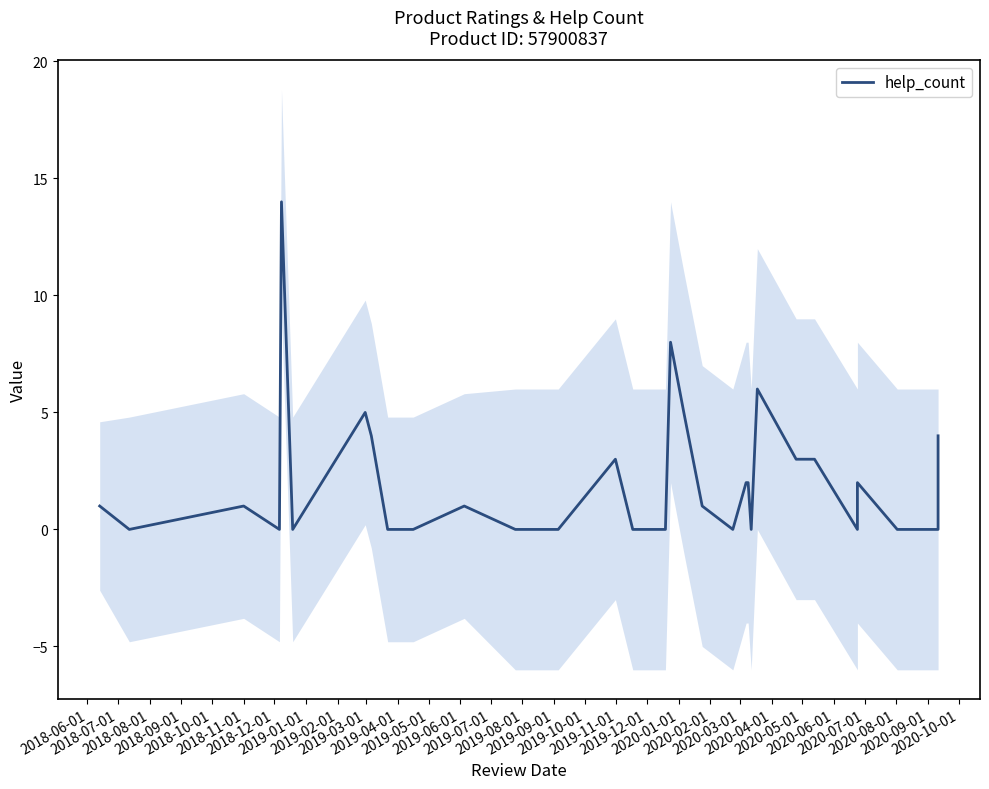

How many lines are shown in the chart?

1